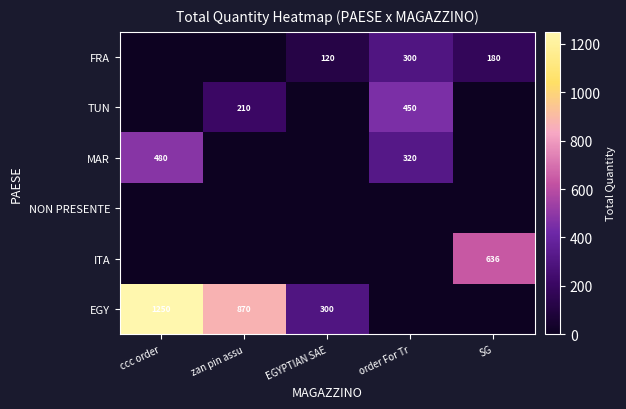

The EGY series shows 870 at zan pin assu. True or false?

True